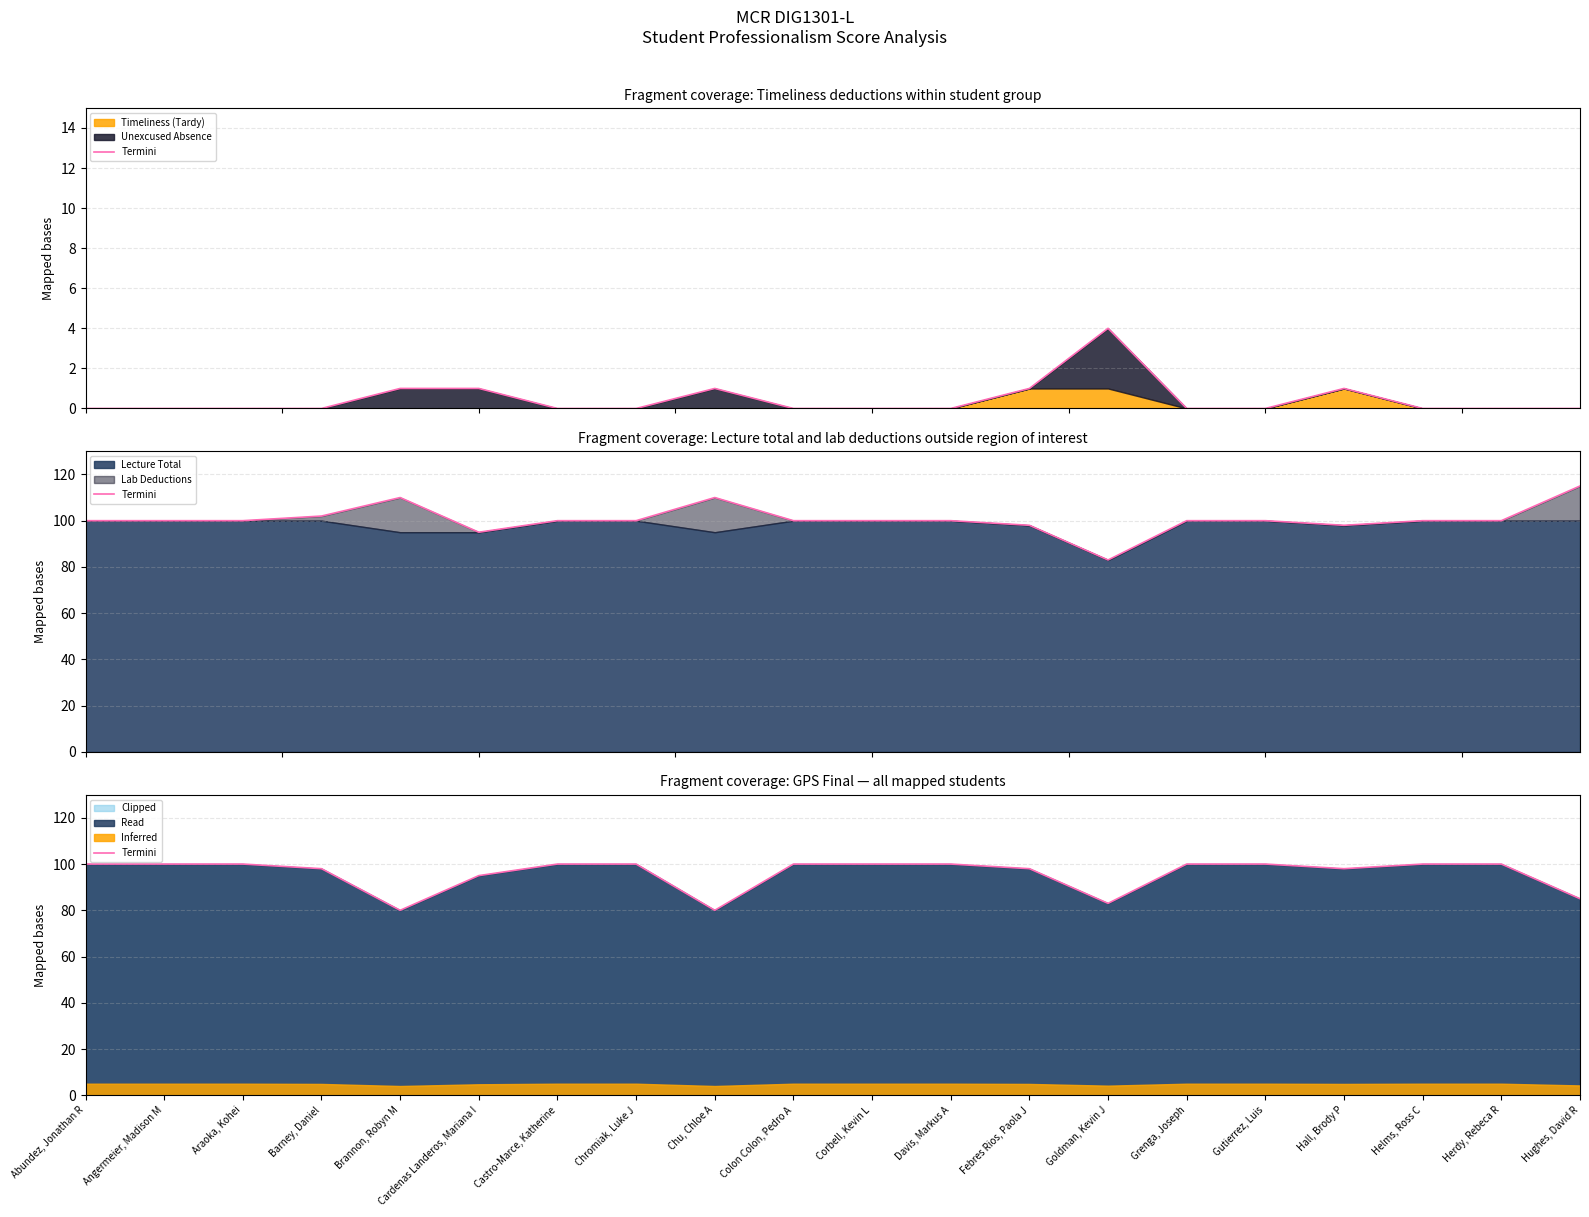

What is the ratio of the value at Corbell, Kevin L to the value at Hughes, David R?

1.2